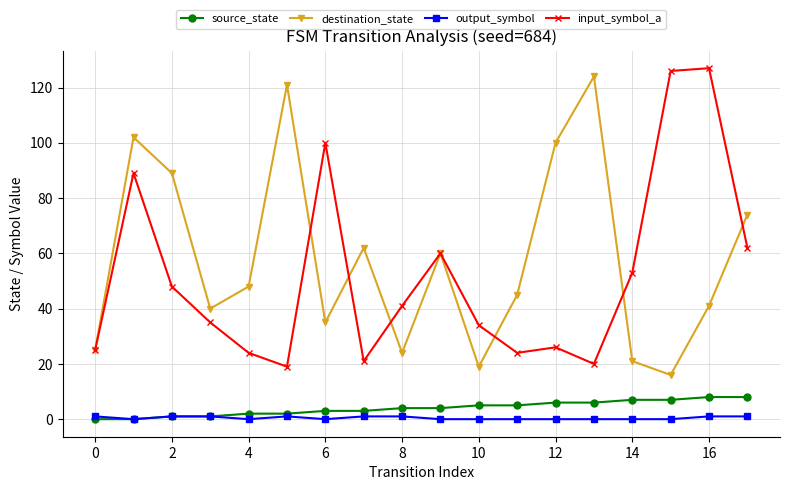

What is the value of the source_state point at the 12th from the left?

5